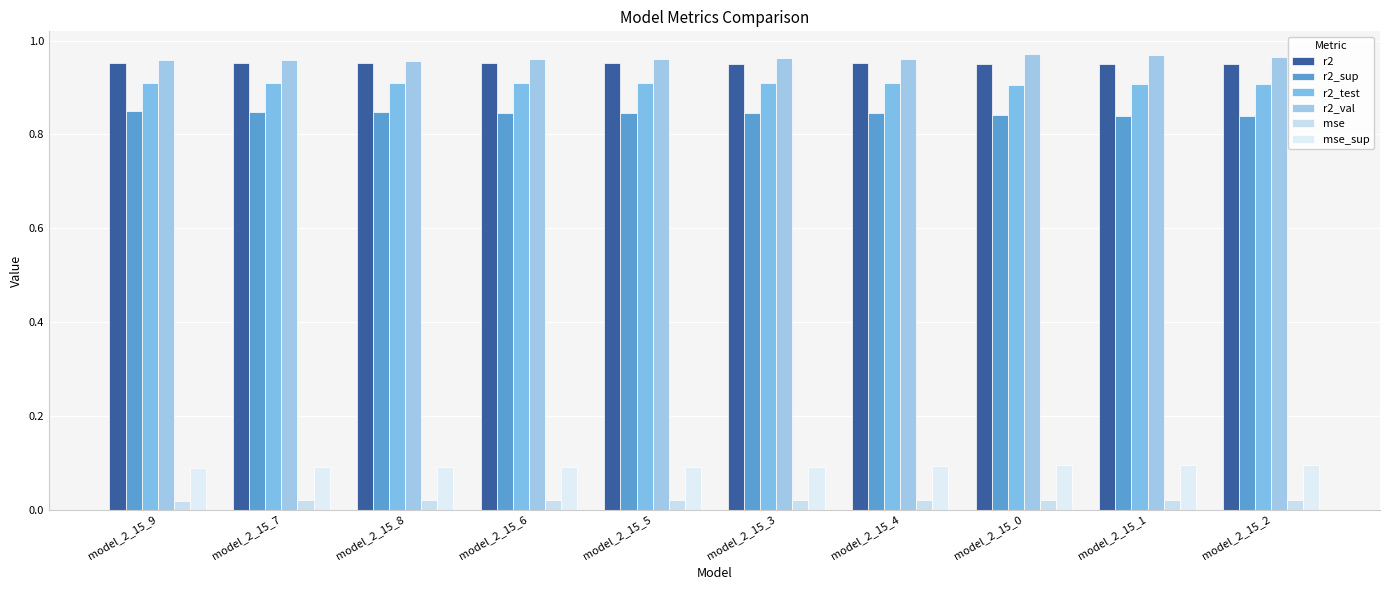

Is the value of r2 at model_2_15_1 greater than the value of r2_sup at model_2_15_6?

Yes